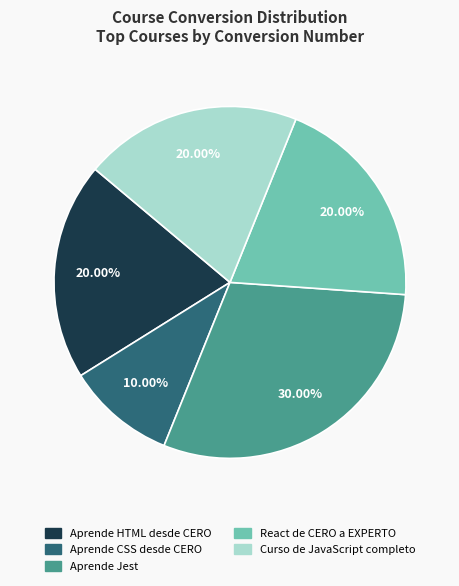

To the nearest percent, what portion does Aprende HTML desde CERO represent?

20%